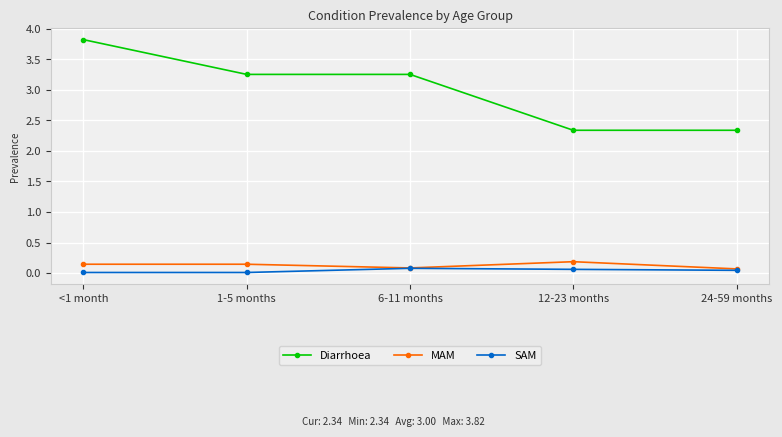

What is the sum of all SAM values?

0.2